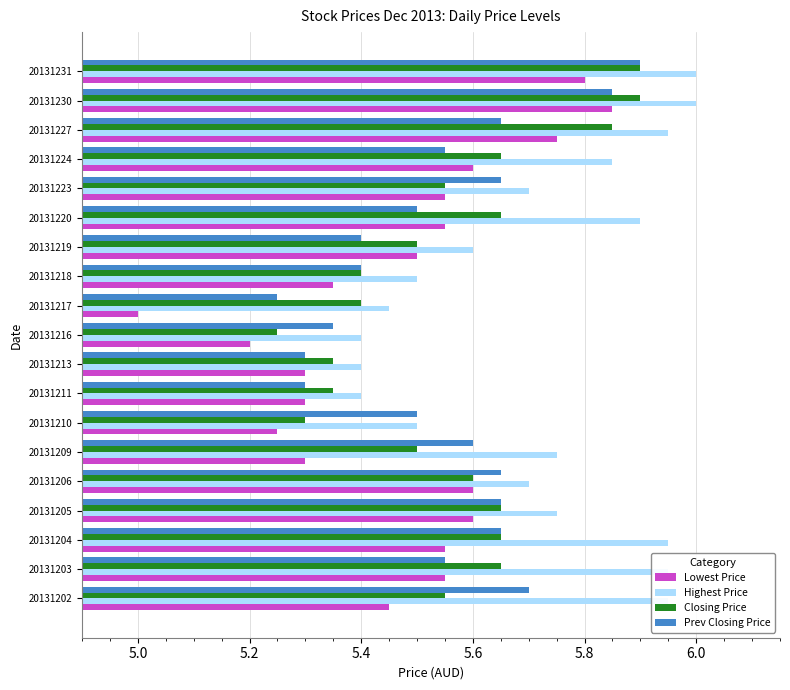

At which label does Lowest Price reach its peak?

20131230